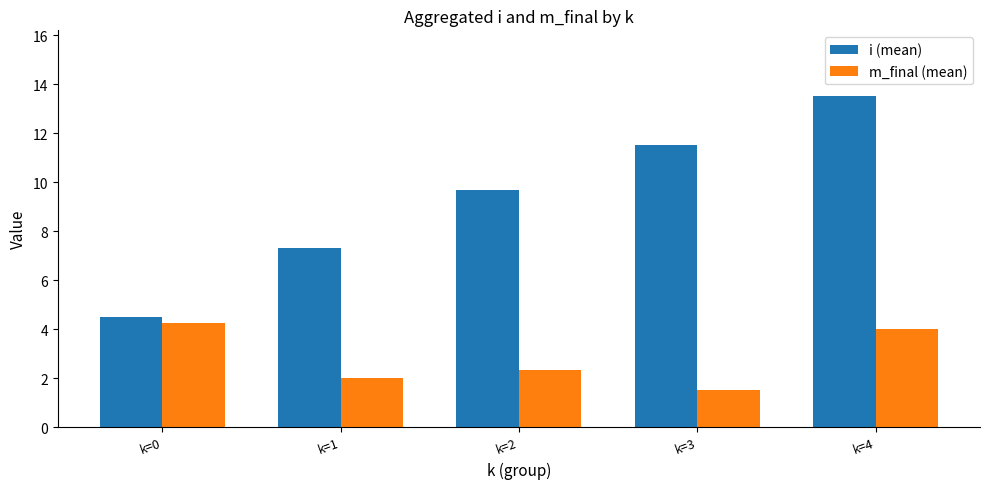

What is the sum of all i (mean) values?

46.5